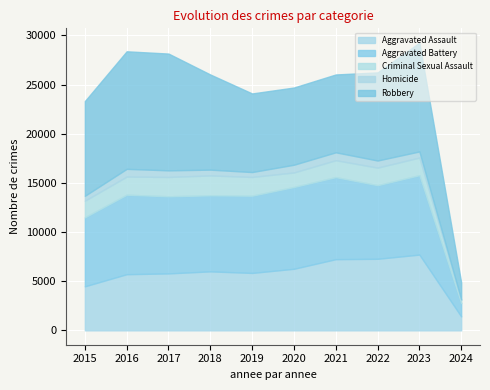

What is the value of the Robbery point at the 1st from the left?

9638